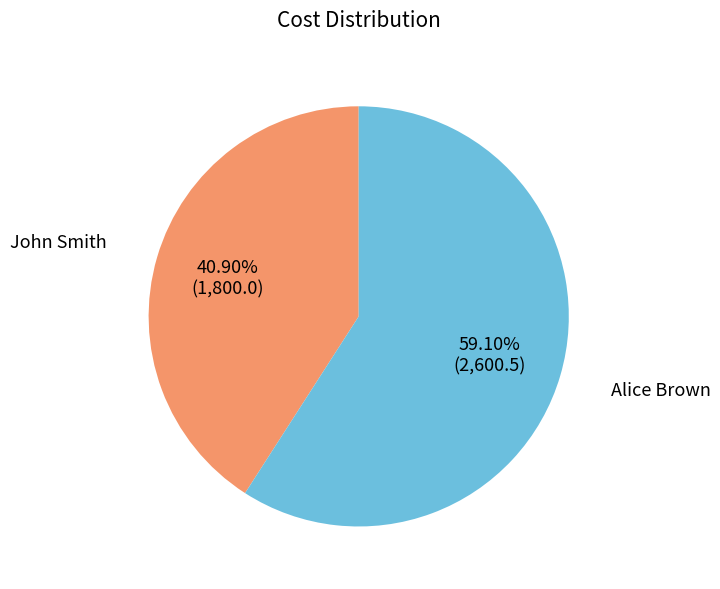

How many slices are in this pie chart?

2